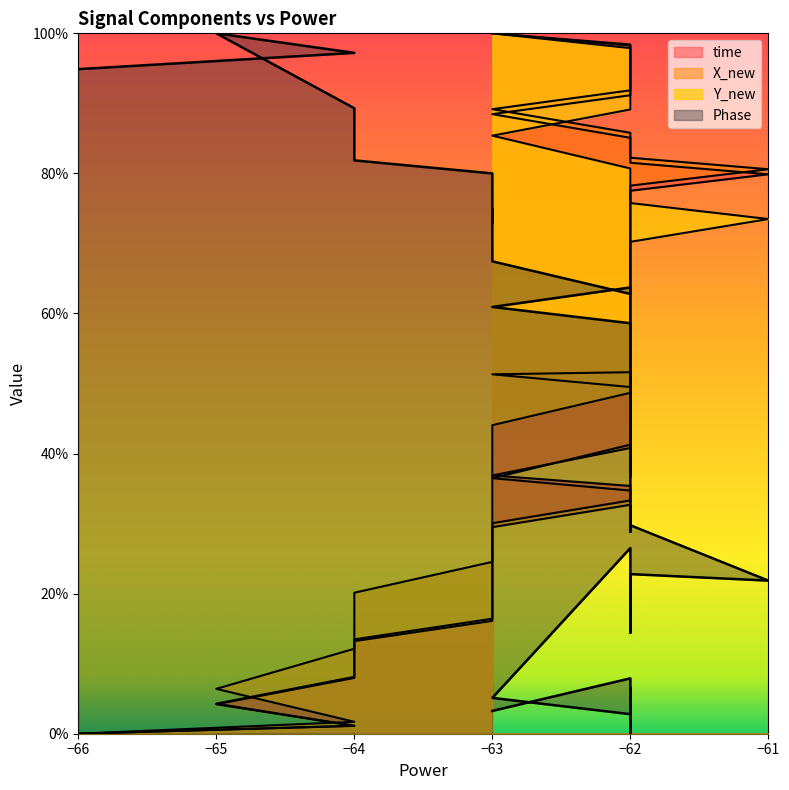

Reading left to right, list all the values displayed in this chart.

time: 0.0	0.1	0.4	0.8	1.2	1.3	1.6	1.9	2.3	2.4	2.8	3.0	3.3	3.5	3.7	4.1	4.4	4.6	4.8	5.1	5.4	5.5	5.8	6.1	6.3	6.6	6.9	7.2	7.5	7.8	8.0	8.2	8.4	8.5	8.8	9.1	9.3	9.6	9.8	10.0
X_new: 0.0	0.1	0.4	0.8	1.1	1.3	1.6	1.8	2.2	2.4	2.8	2.9	3.3	3.5	3.6	4.1	4.5	4.7	5.0	5.4	5.8	5.9	6.1	6.3	6.5	6.8	7.0	7.3	7.6	7.8	8.1	8.2	8.5	8.6	8.9	9.2	9.4	9.6	9.8	10.0
Y_new: 0.0	0.2	0.6	1.2	1.7	2.0	2.5	2.8	3.4	3.6	4.1	4.4	4.9	5.2	5.1	4.9	4.8	4.7	4.6	4.5	4.3	4.4	4.8	5.0	5.3	5.6	5.9	6.2	6.7	7.0	7.3	7.6	8.0	8.1	8.5	8.9	9.2	9.5	9.8	10.0
Phase: 9.5	9.7	10.0	8.9	8.5	8.2	8.0	7.3	7.5	7.3	7.1	6.7	6.3	6.4	6.1	5.9	5.2	5.0	5.2	4.2	4.6	4.8	4.1	3.7	4.2	3.7	3.4	2.9	3.3	3.0	2.2	2.3	1.4	2.7	0.5	0.3	0.7	0.0	0.8	0.3